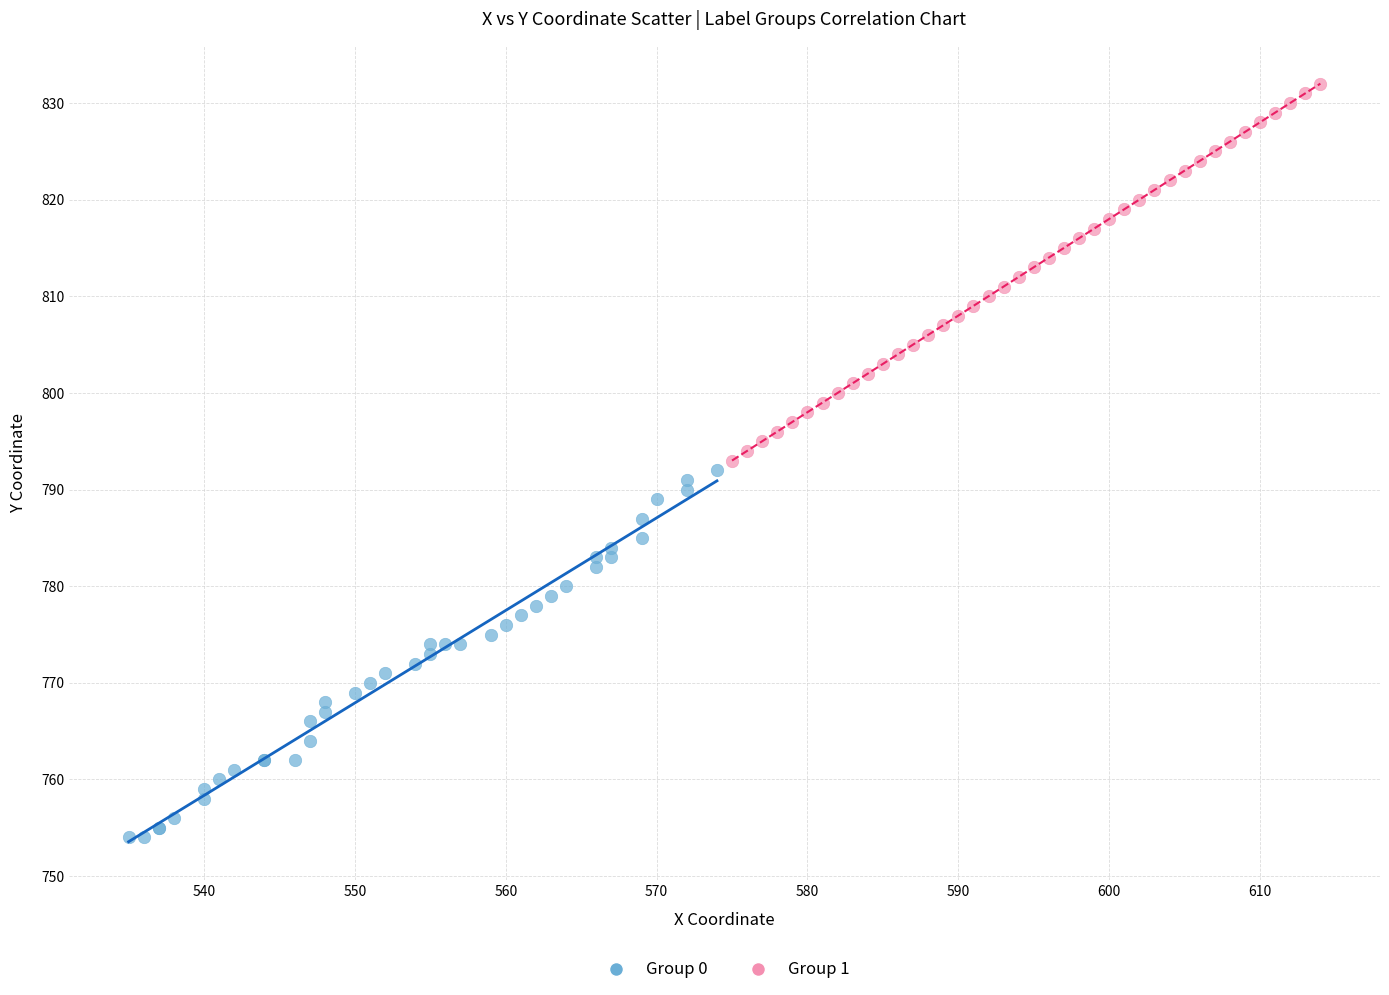

Which series reaches the minimum Y coordinate?

Group 0